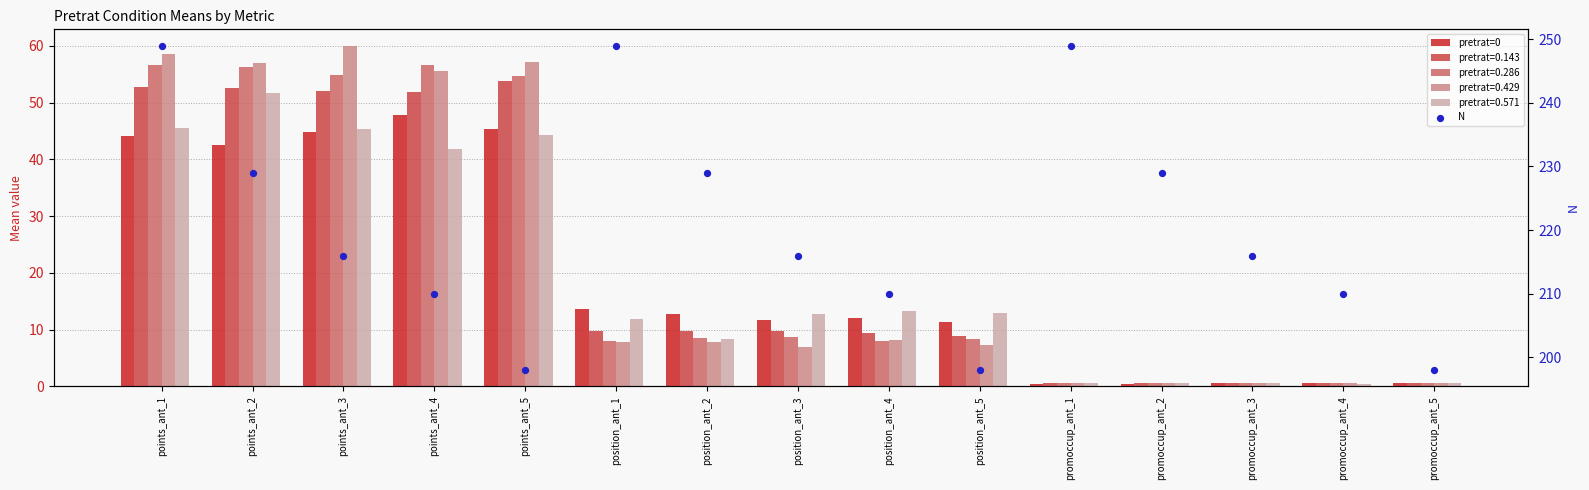

Approximately how many times larger is the value at position_ant_1 compared to position_ant_3?

1.2